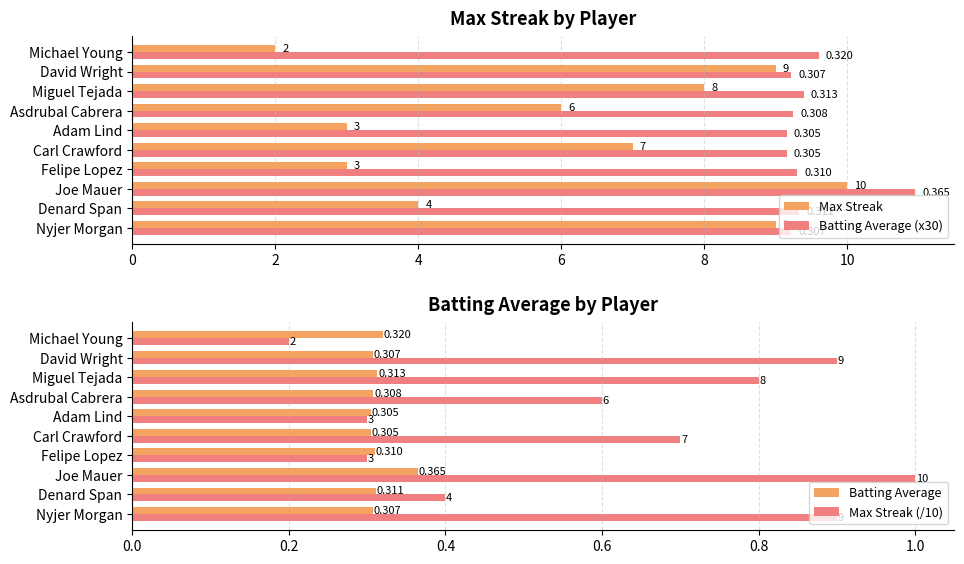

What is the lowest value of the Max Streak (/10) series?

0.2